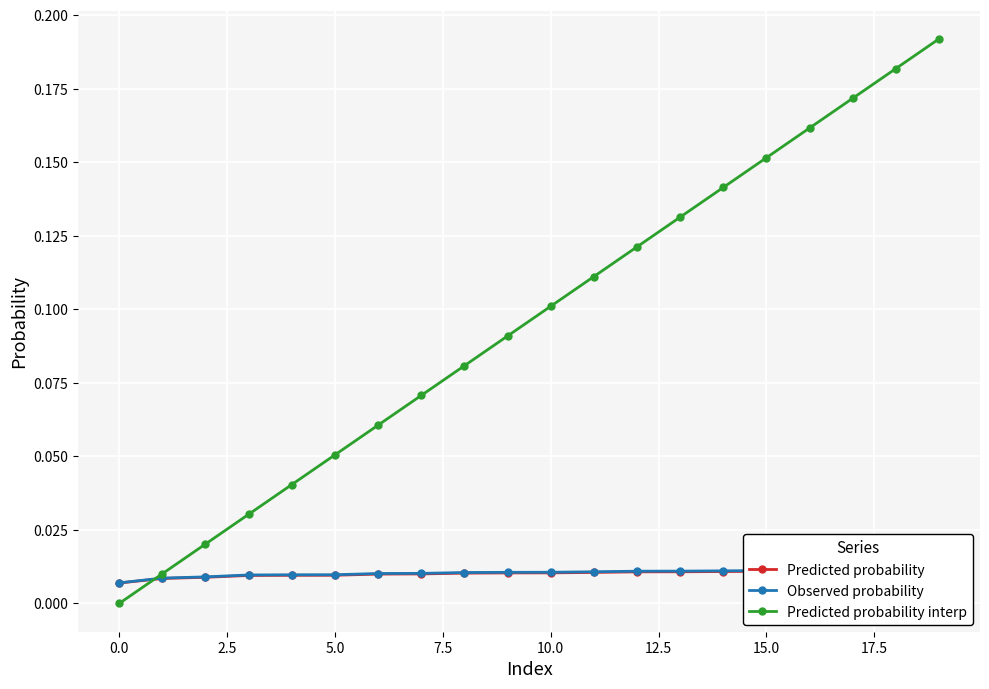

What is the sum of all Predicted probability values?

0.2